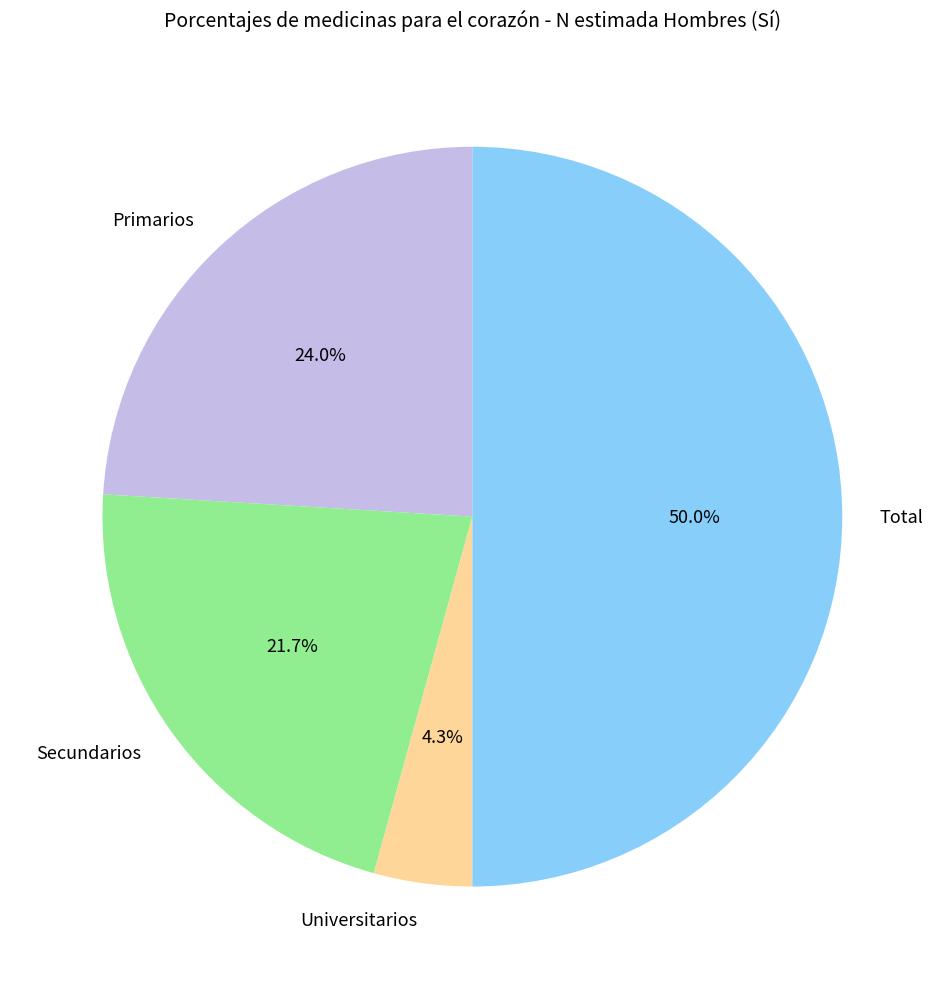

To the nearest percent, what percentage of the pie is Universitarios?

4%